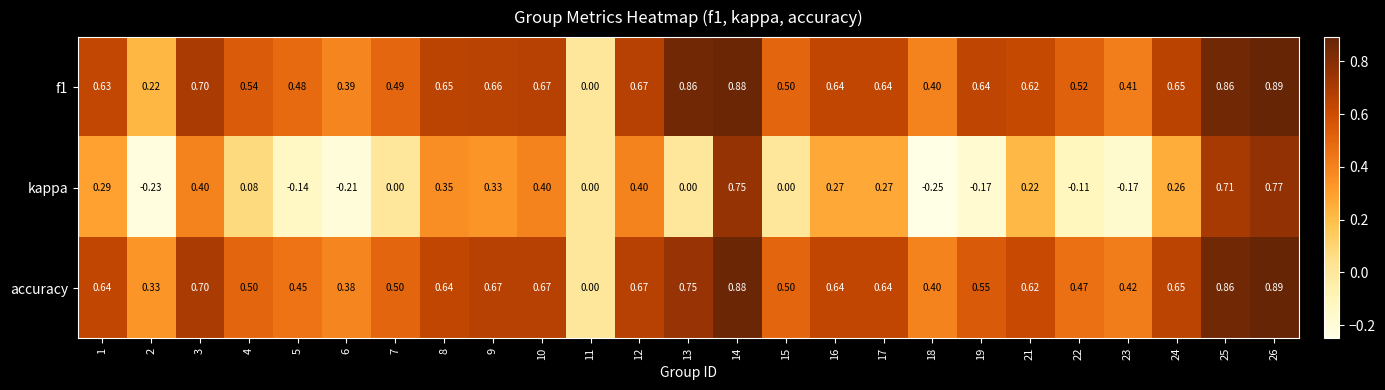

Is the value of accuracy at 2 greater than the value of kappa at 25?

No